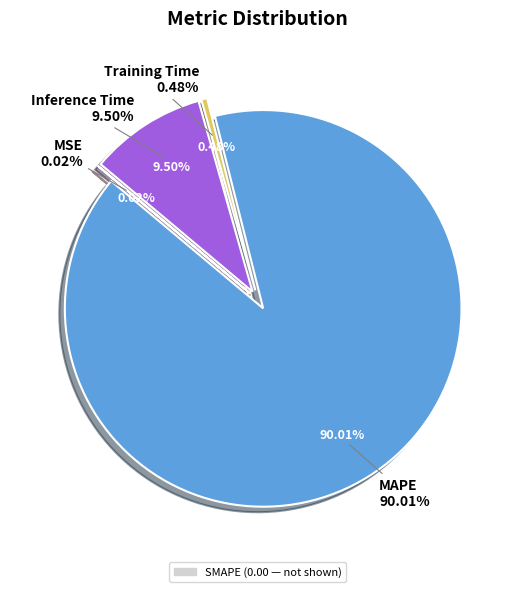

To the nearest percent, what is the difference between the largest and smallest slice percentages?

90%